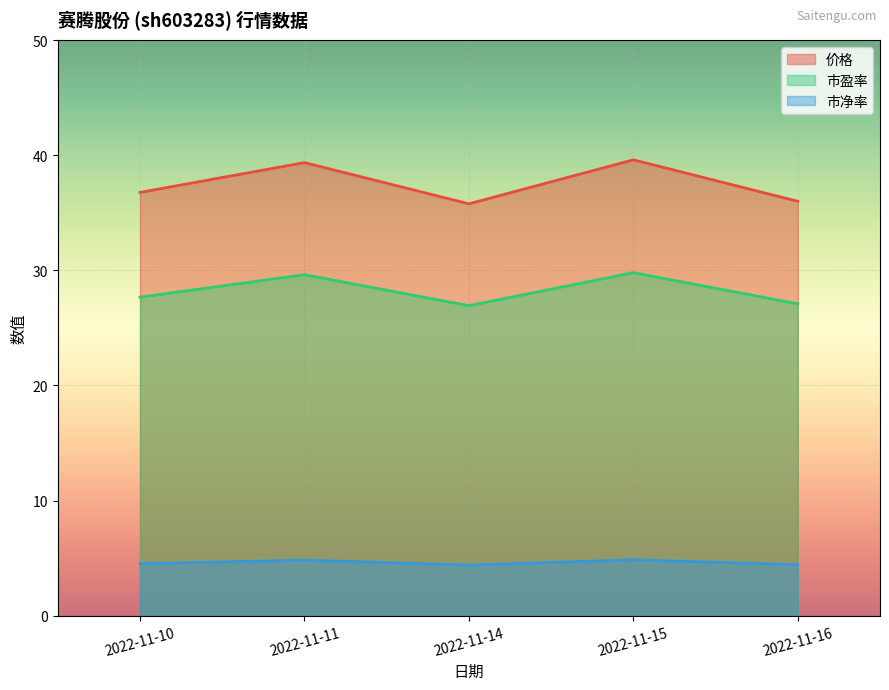

The 价格 series shows 56.8 at 2022-11-14. True or false?

False